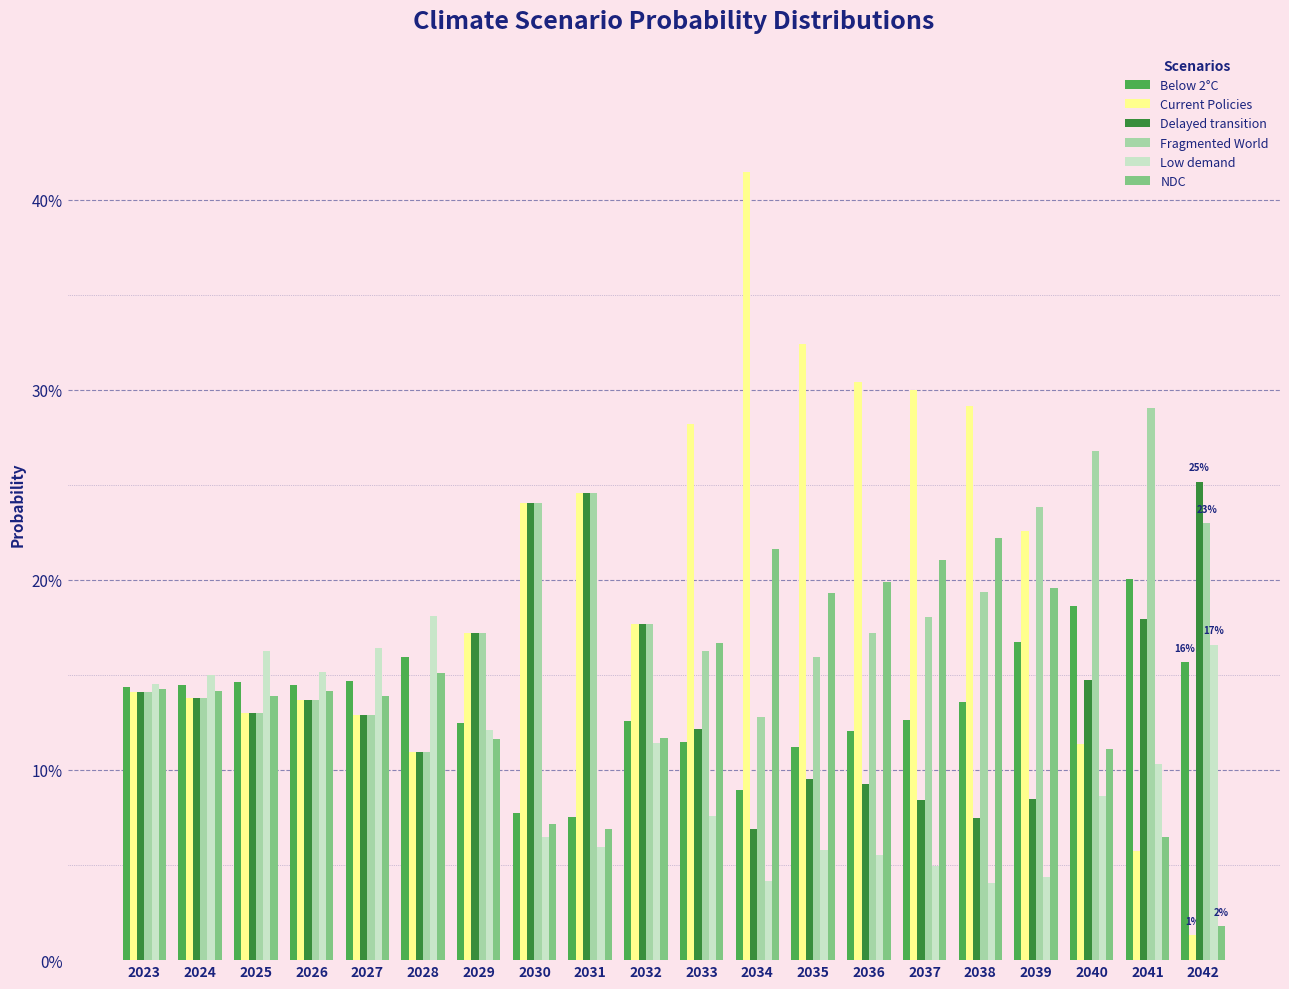

At which category is the sum across all series the highest?

2038